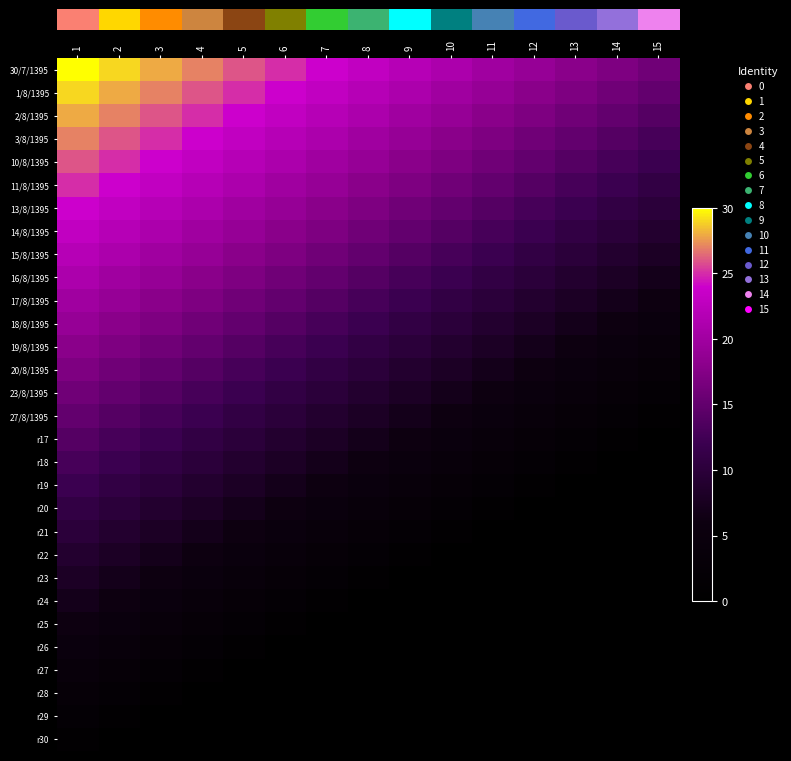

Count the number of data series in this chart.

30